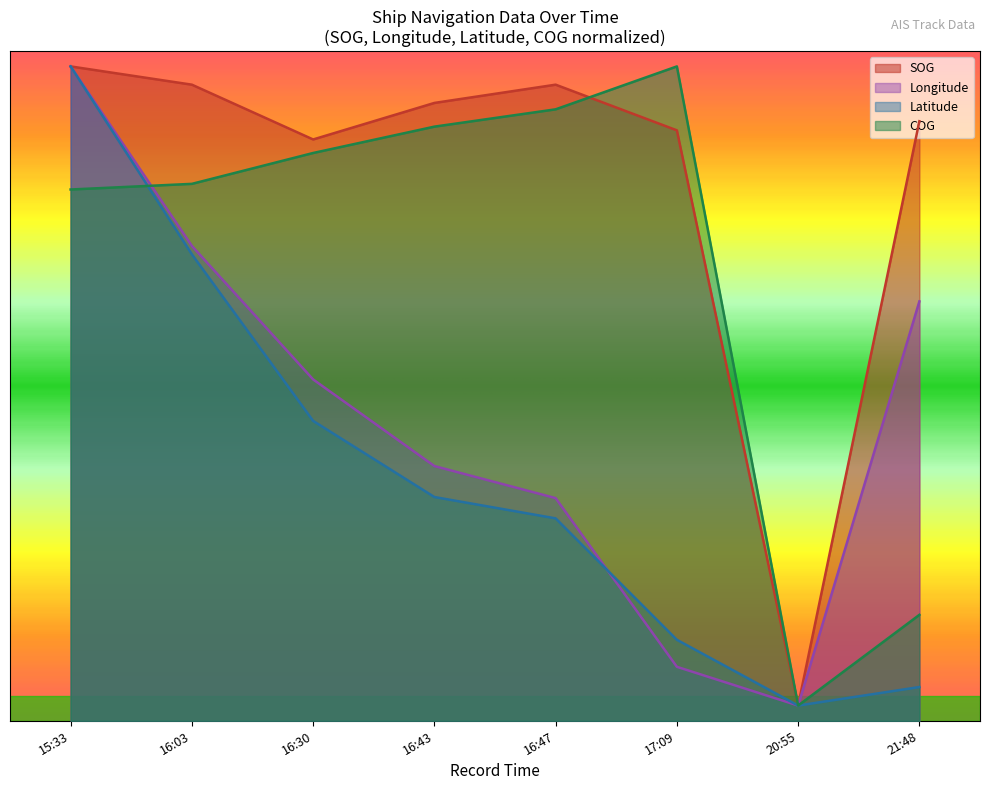

What position from the left is 2024-04-22 16:43:34?

4